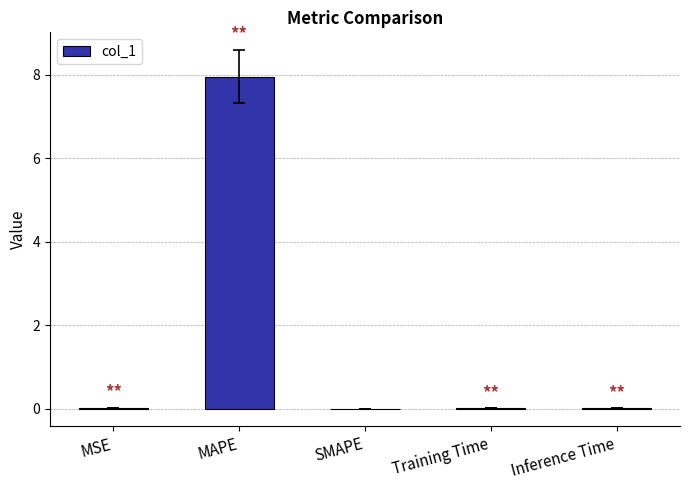

True or false: the data shows 0.0 at Training Time.

True